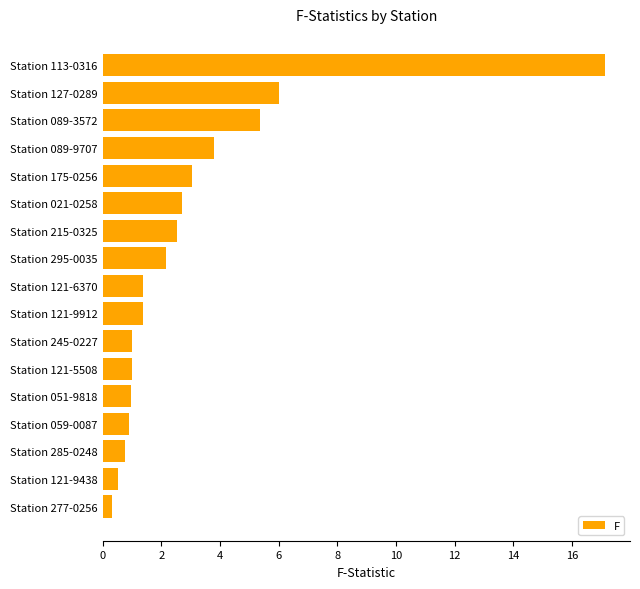

Where is the data nearest to the value 8?

Station 127-0289